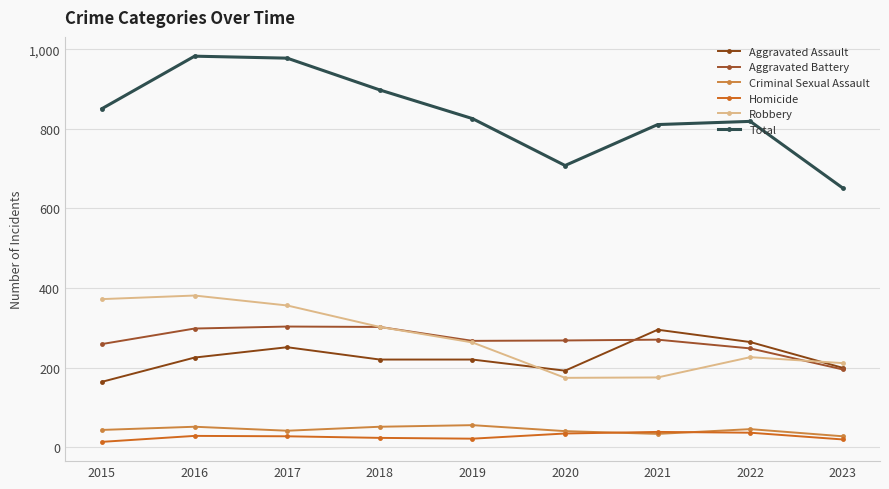

What is the sum of all Aggravated Battery values?

2410